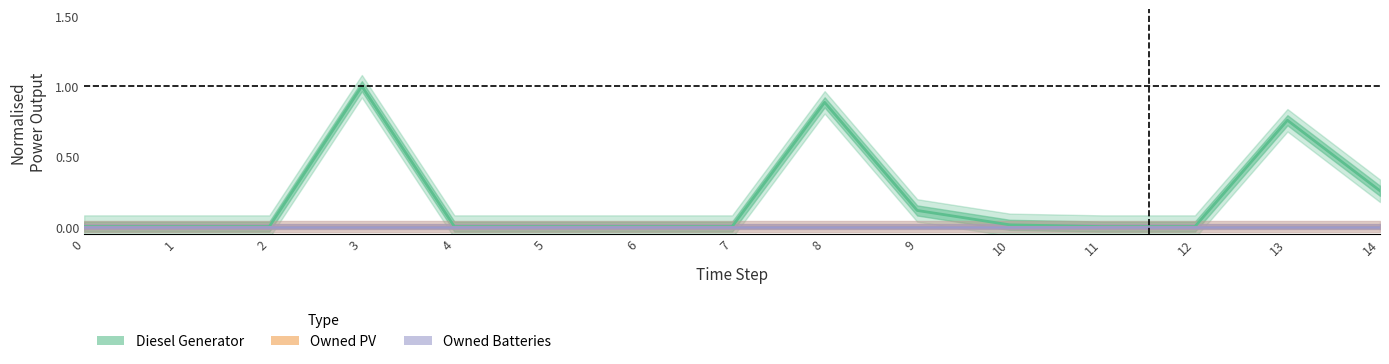

What are all the series names shown in the legend?

Diesel Generator, Owned PV, Owned Batteries